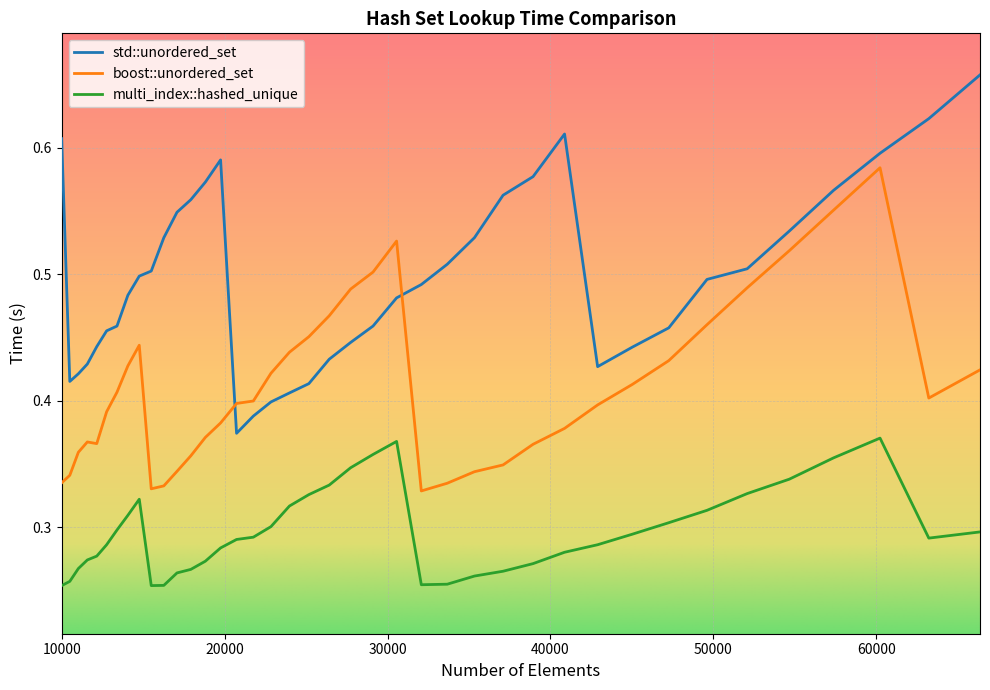

How many distinct data groups are displayed?

3